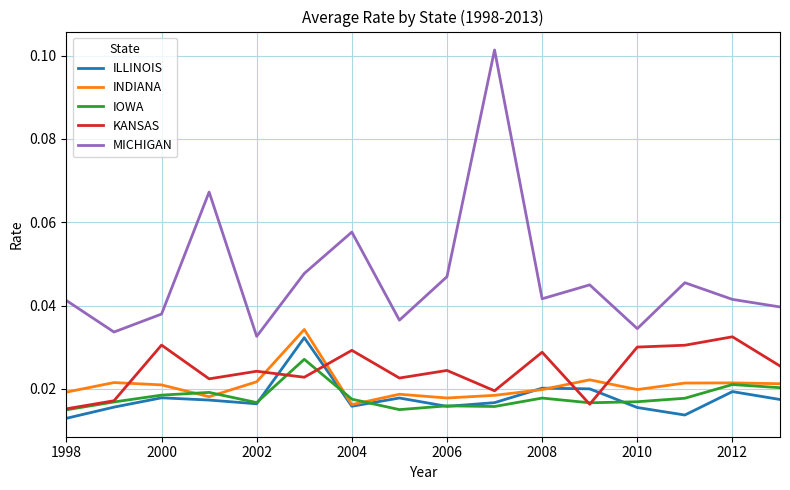

Which series has the largest range (max minus min)?

MICHIGAN